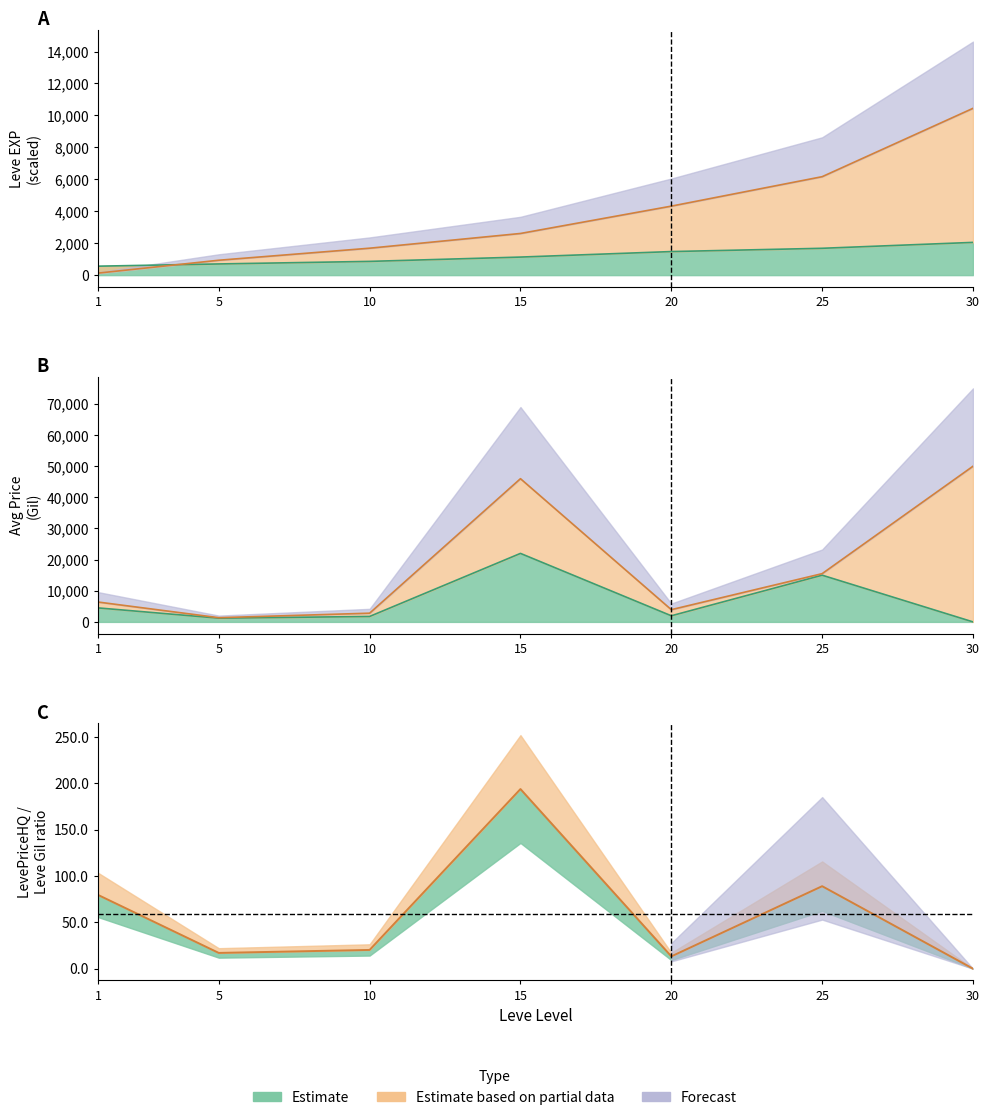

The Leve Gil series shows 1475.0 at 20. True or false?

True